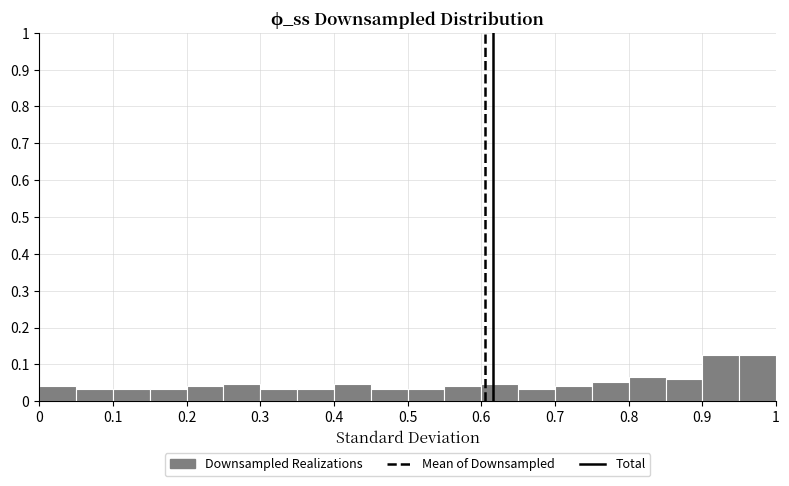

Reading left to right, transcribe this chart: for each bar, give the range it covers on the x-axis and its height. The values are not printed on the chart, so give them approximately, as read against the axis.

0.00 to 0.05: 0.04
0.05 to 0.10: 0.03
0.10 to 0.15: 0.03
0.15 to 0.20: 0.03
0.20 to 0.25: 0.04
0.25 to 0.30: 0.05
0.30 to 0.35: 0.03
0.35 to 0.40: 0.03
0.40 to 0.45: 0.05
0.45 to 0.50: 0.03
0.50 to 0.55: 0.03
0.55 to 0.60: 0.04
0.60 to 0.65: 0.05
0.65 to 0.70: 0.03
0.70 to 0.75: 0.04
0.75 to 0.80: 0.05
0.80 to 0.85: 0.07
0.85 to 0.90: 0.06
0.90 to 0.95: 0.13
0.95 to 1.00: 0.13